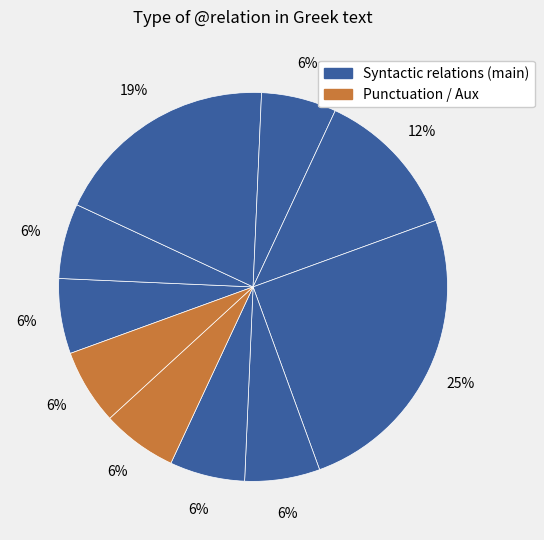

How many slices are in this pie chart?

10